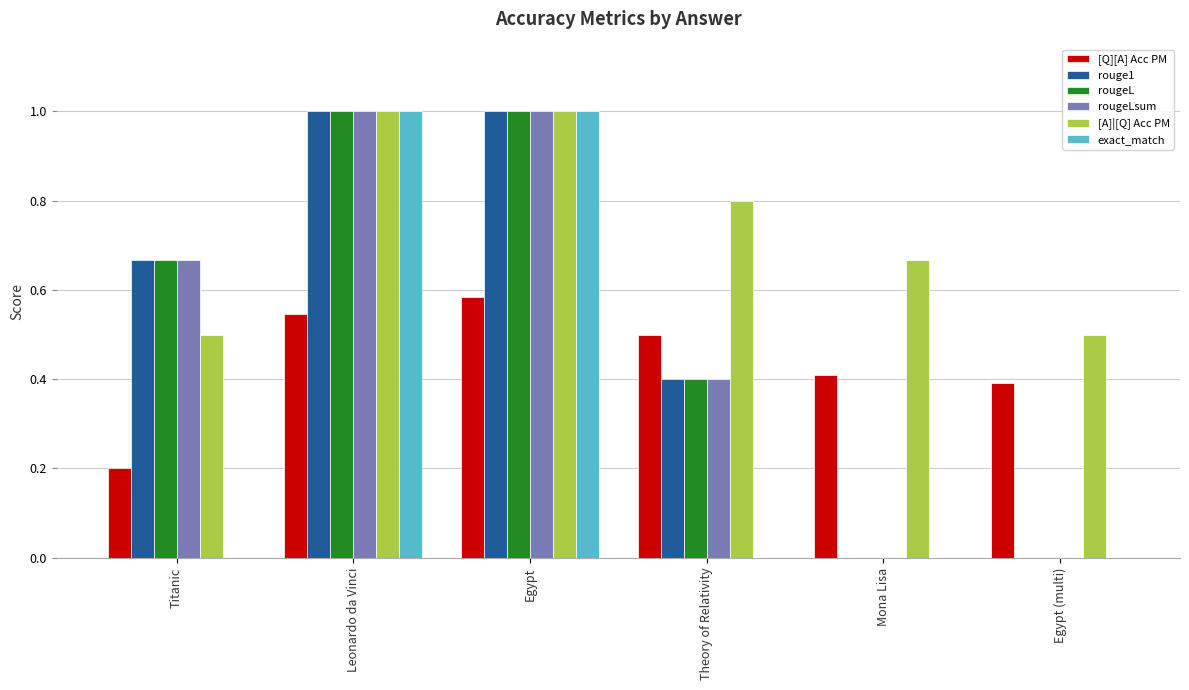

What is the sum of all rougeLsum values?

3.1